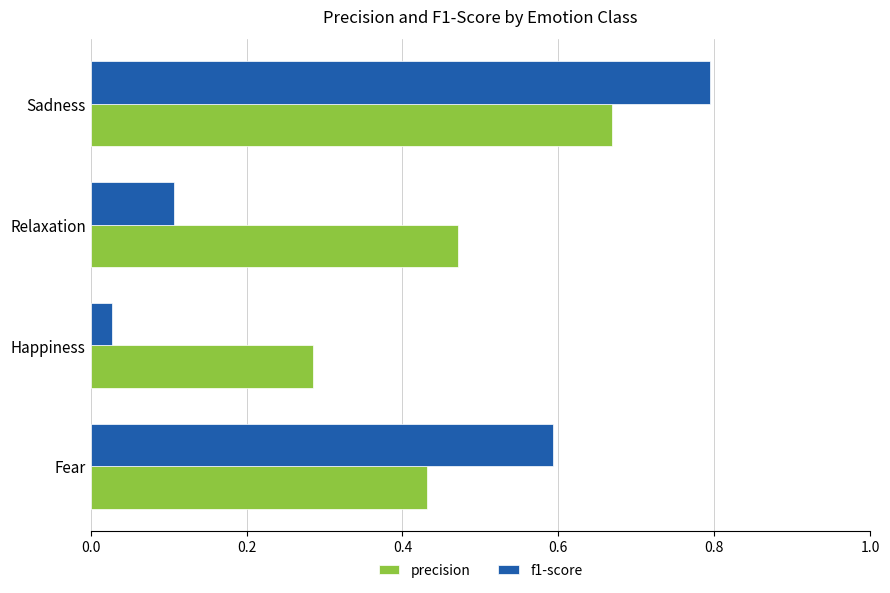

Is the value of precision at Sadness greater than the value of f1-score at Happiness?

Yes